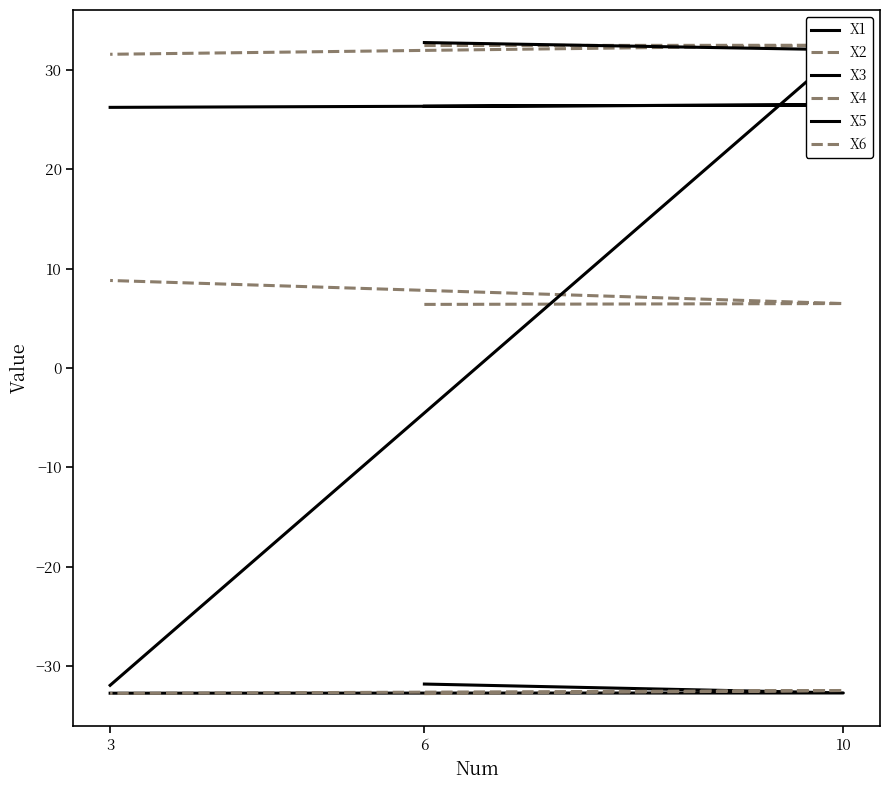

Which has a higher value, 10 or 3?

10